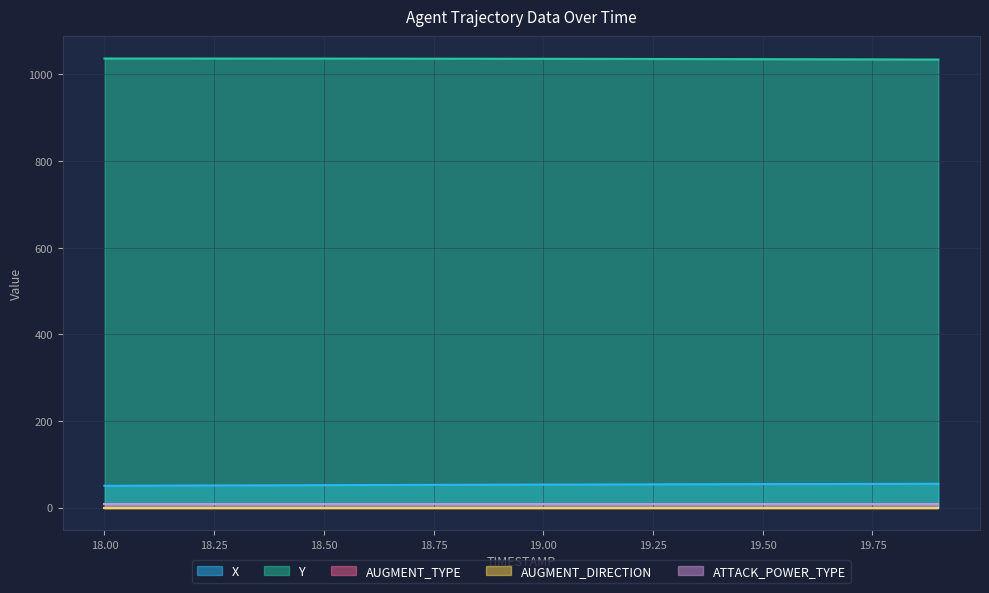

What is the average value of the X series?

52.7